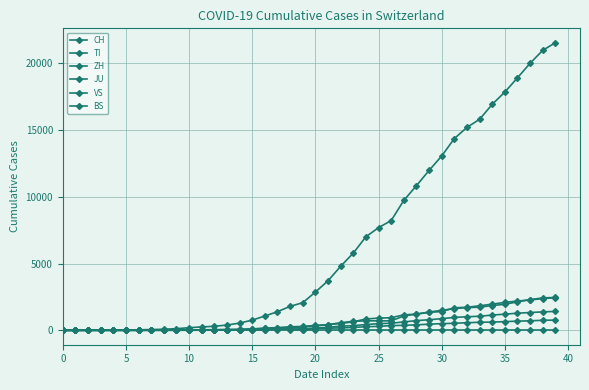

Count the number of categories in the chart.

40